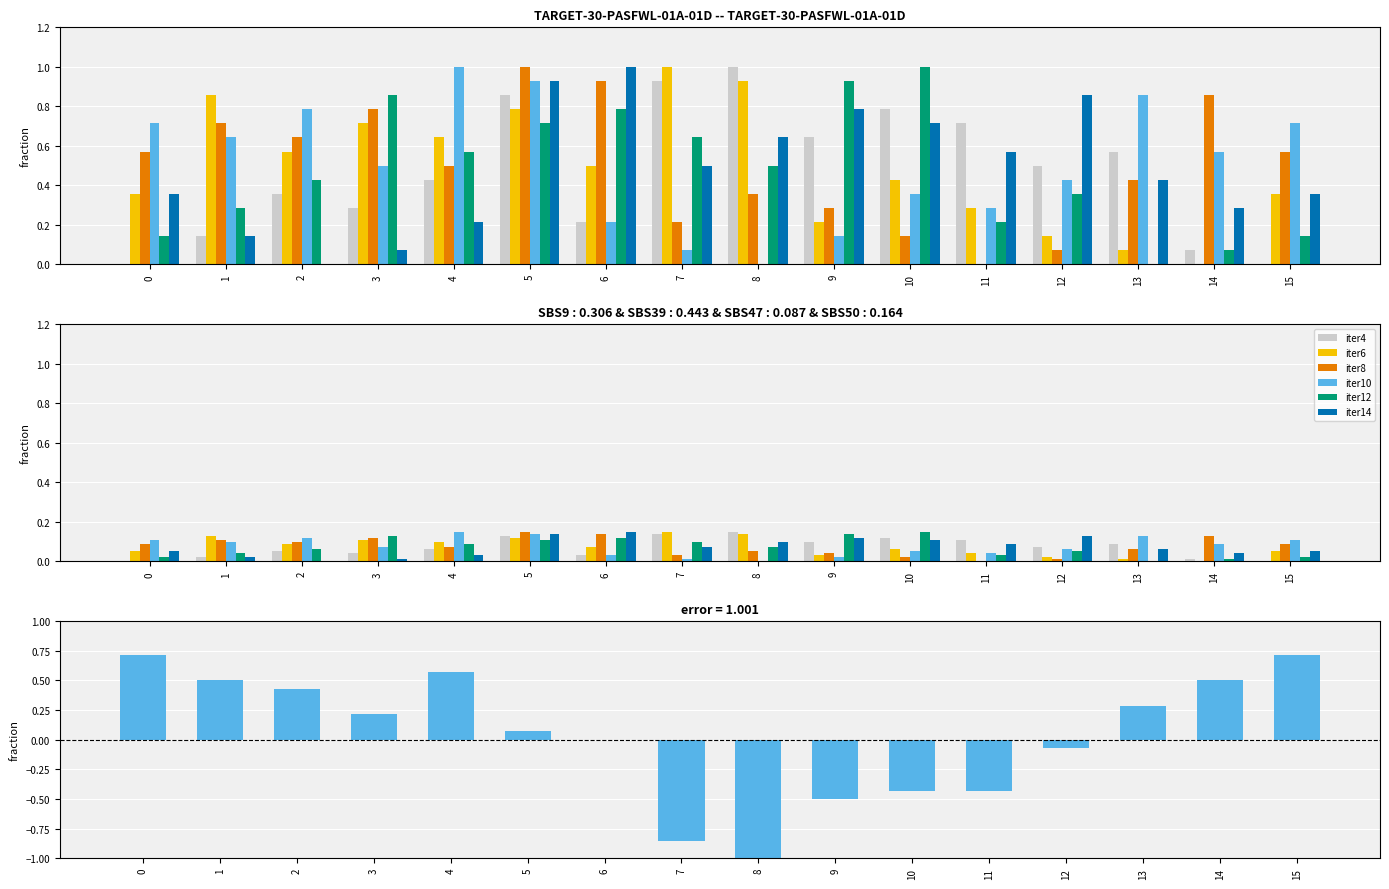

True or false: iter14 has a value of 0.2 at 5.

False